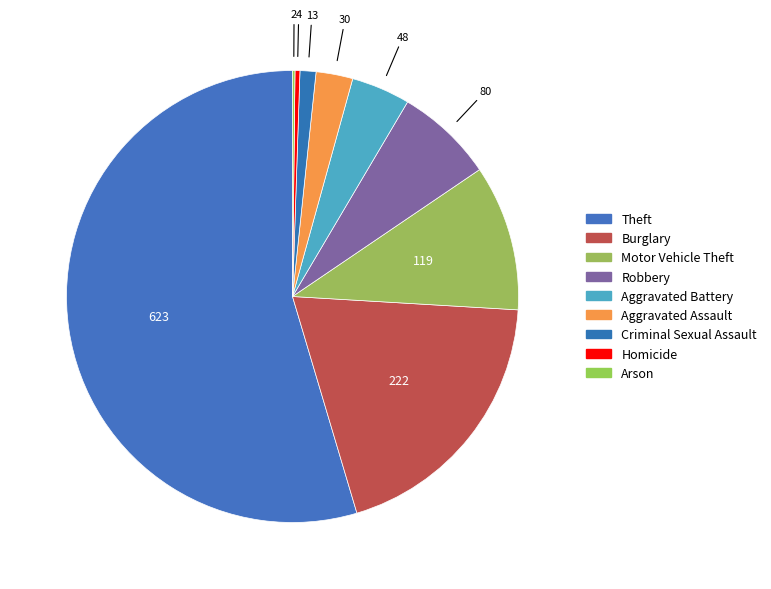

Is there any slice that represents more than half of the pie?

Yes